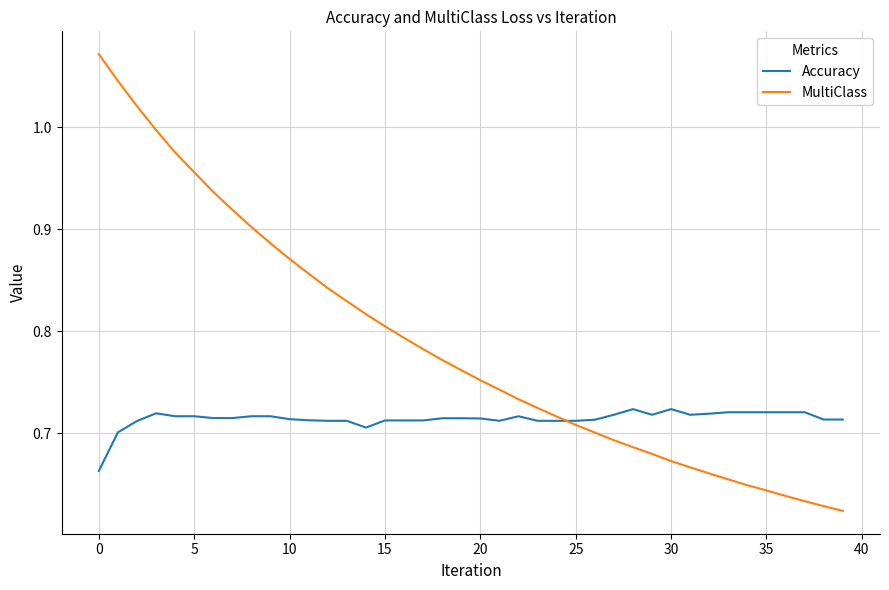

Which series has the widest spread of values?

MultiClass